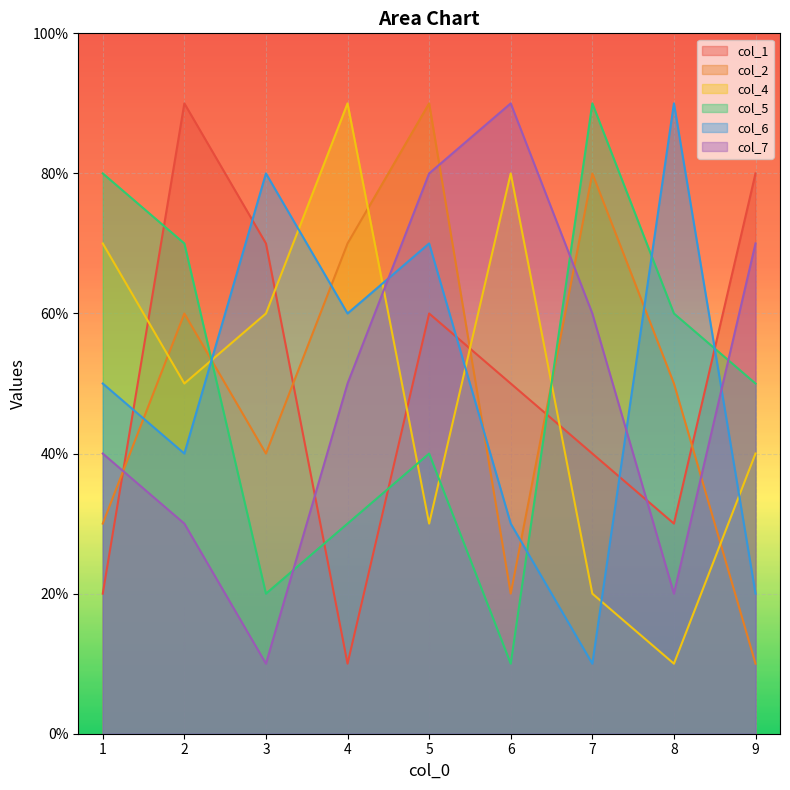

After their last crossing, which series has the higher values: col_4 or col_6?

col_4